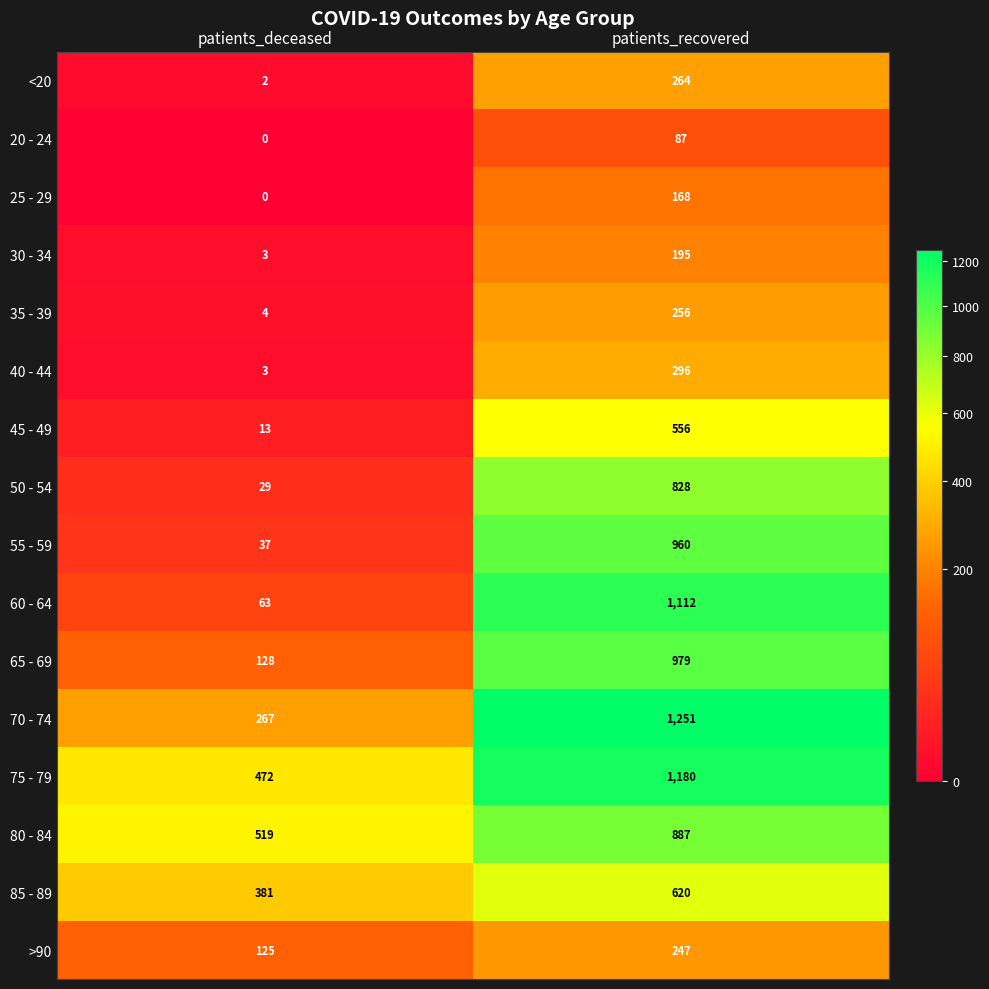

Is the value of 75 - 79 at patients_recovered greater than the value of 60 - 64 at patients_deceased?

Yes